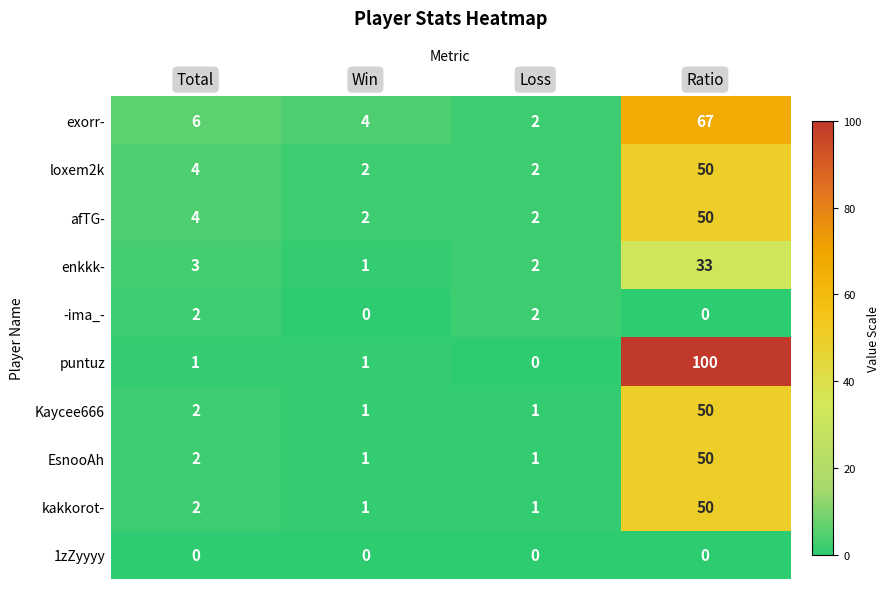

The value of EsnooAh at Total is 3. True or false?

False